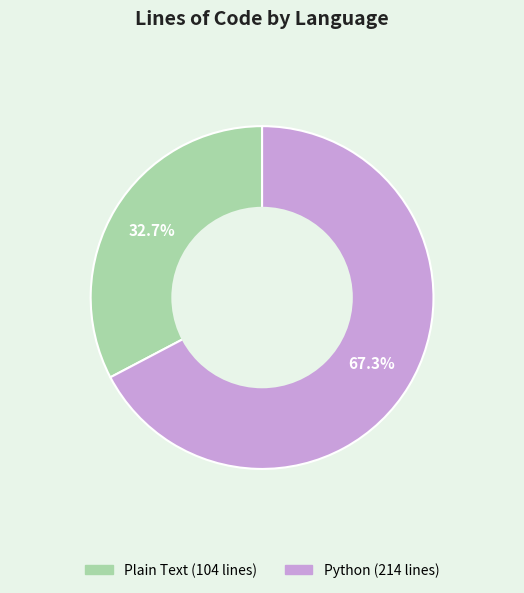

What is the ratio of the value at Python to the value at Plain Text?

2.1